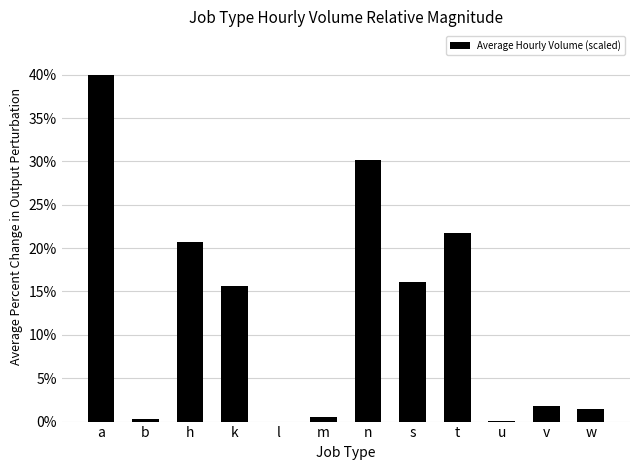

What is the sum of the values at m and a?

40.5